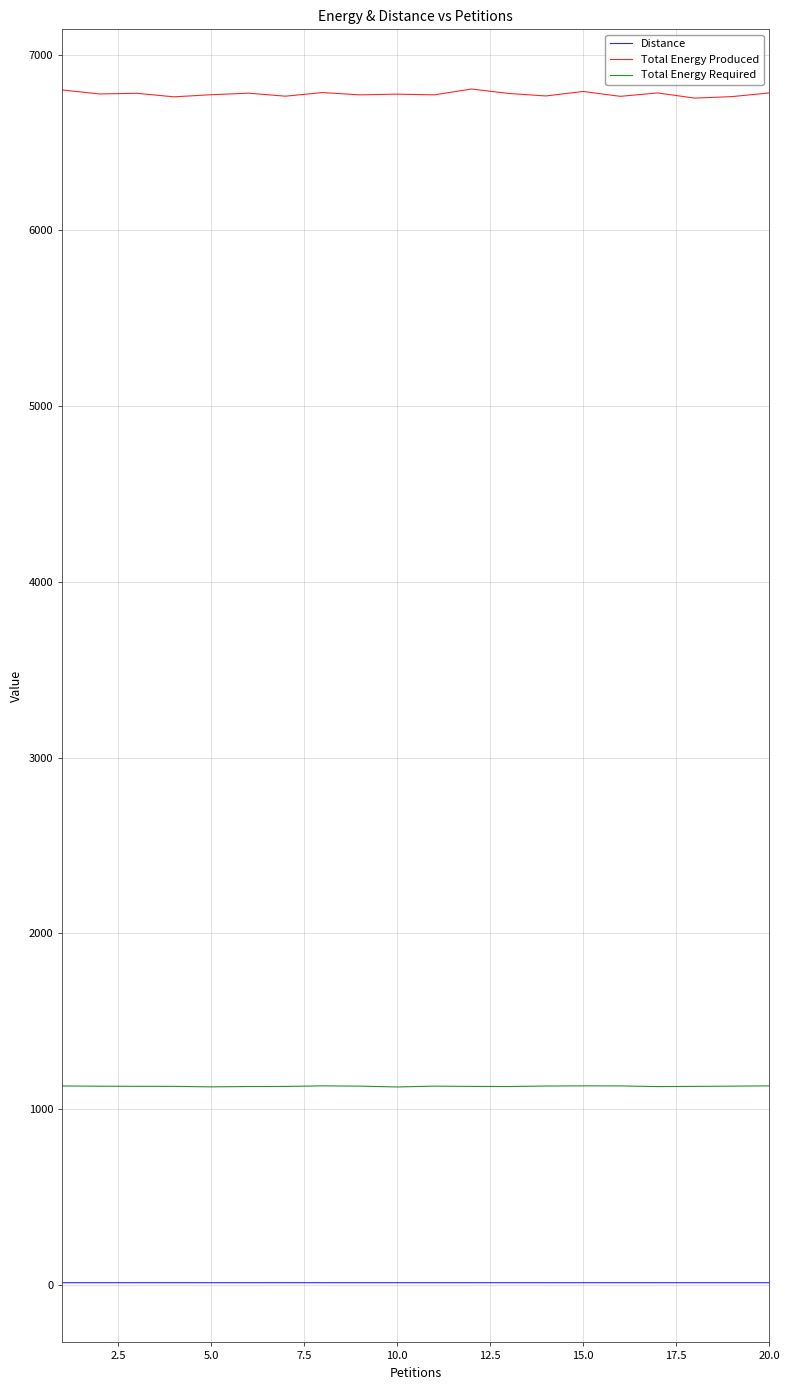

What is the lowest value of the Distance series?

12.0